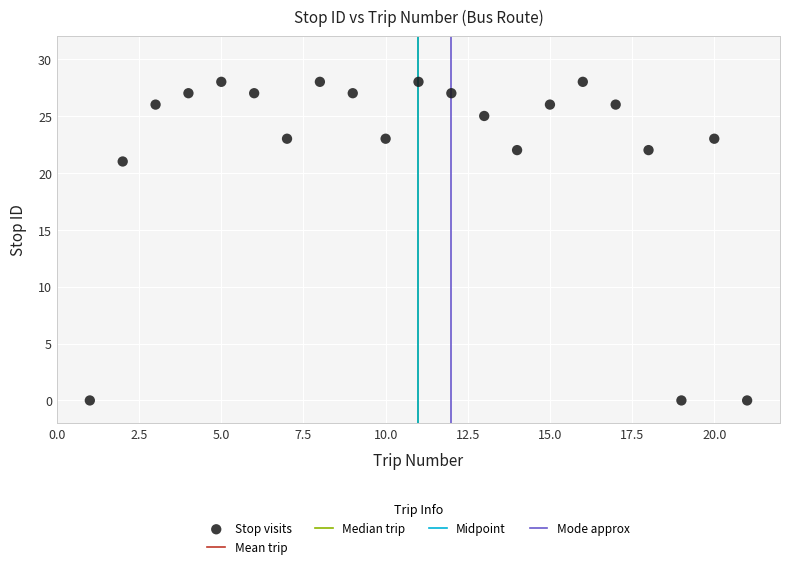

What Y value in the scatter plot is closest to 14?

21